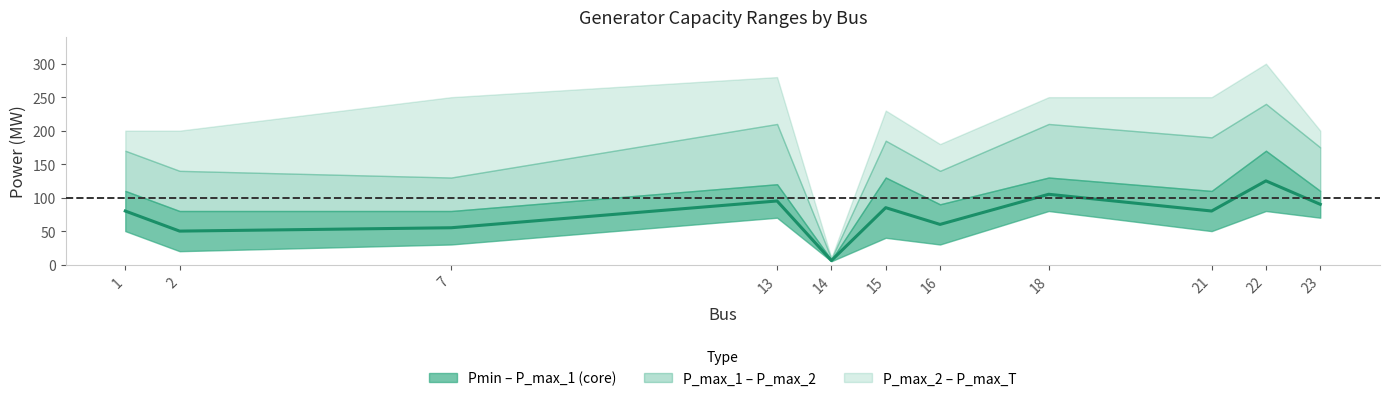

Between 23 and 15, which is larger?

23